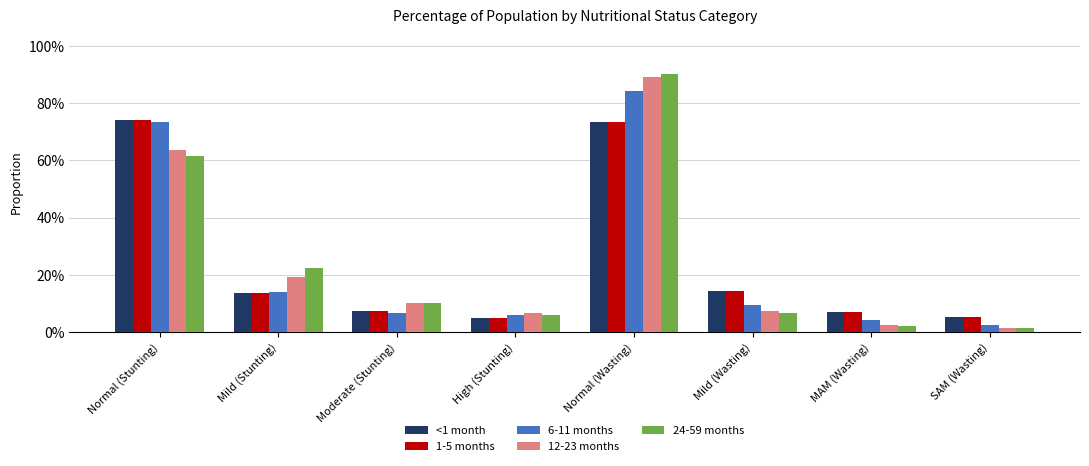

Rank the series at Normal (Wasting) from highest to lowest value.

24-59 months, 12-23 months, 6-11 months, <1 month, 1-5 months